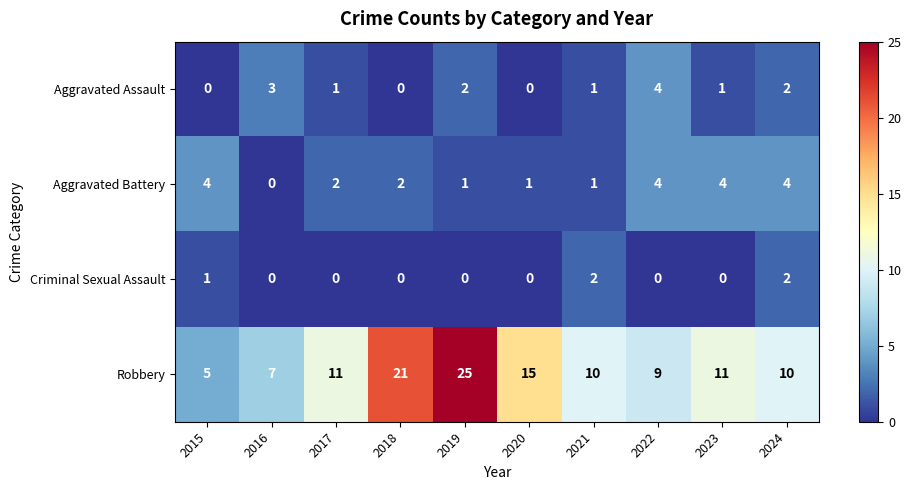

Which series has the largest total across all categories?

Robbery